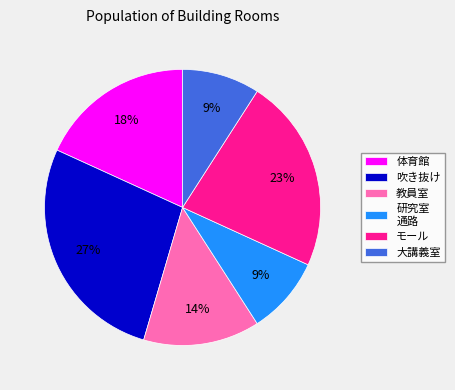

Is there a majority slice in this chart?

No